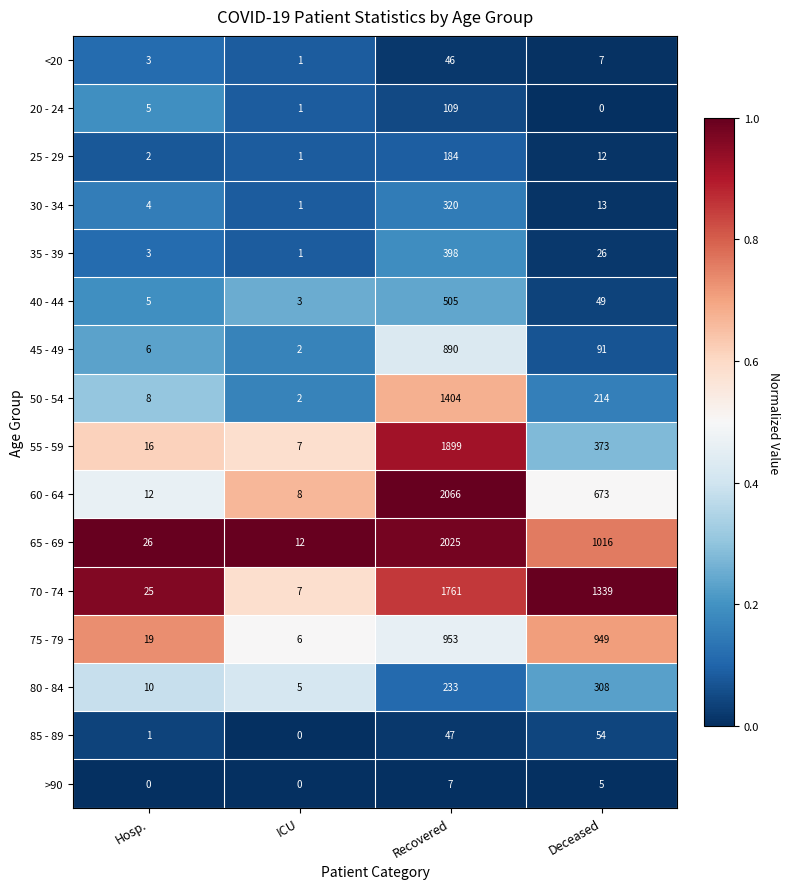

What is the maximum value for >90?

7